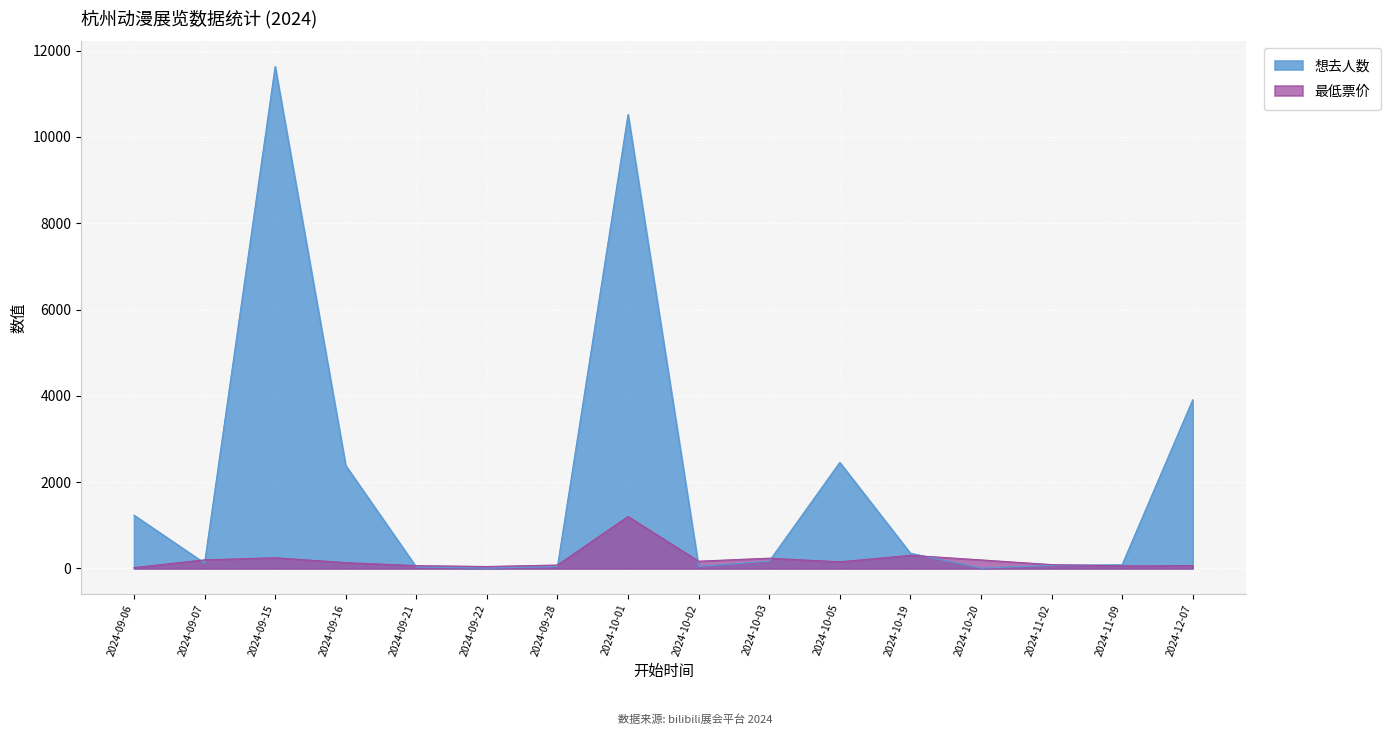

Rank the series by their maximum value, from lowest to highest.

最低票价, 想去人数